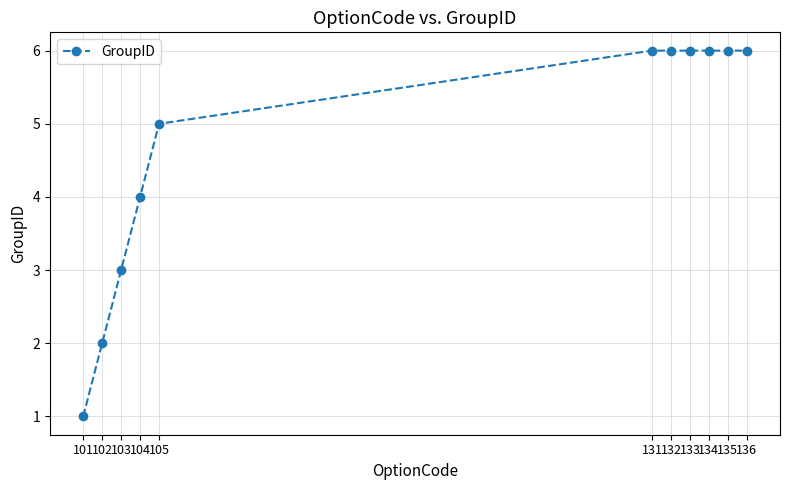

Which has a higher value, 136 or 105?

136